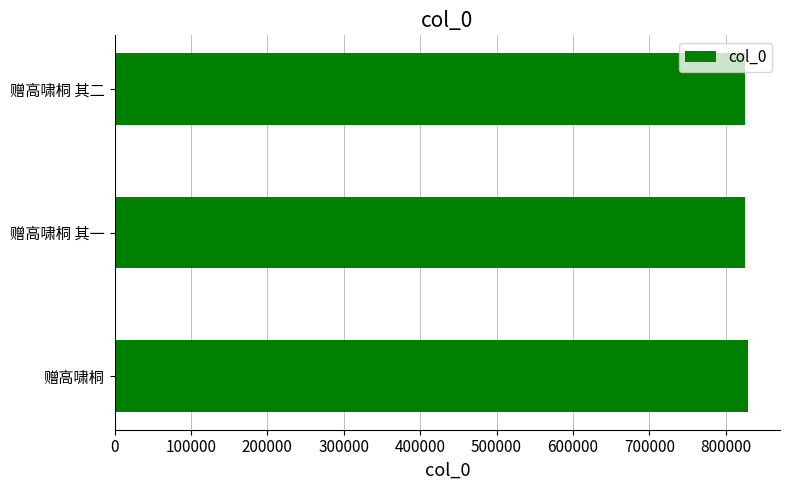

What is the sum of all values?

2480256